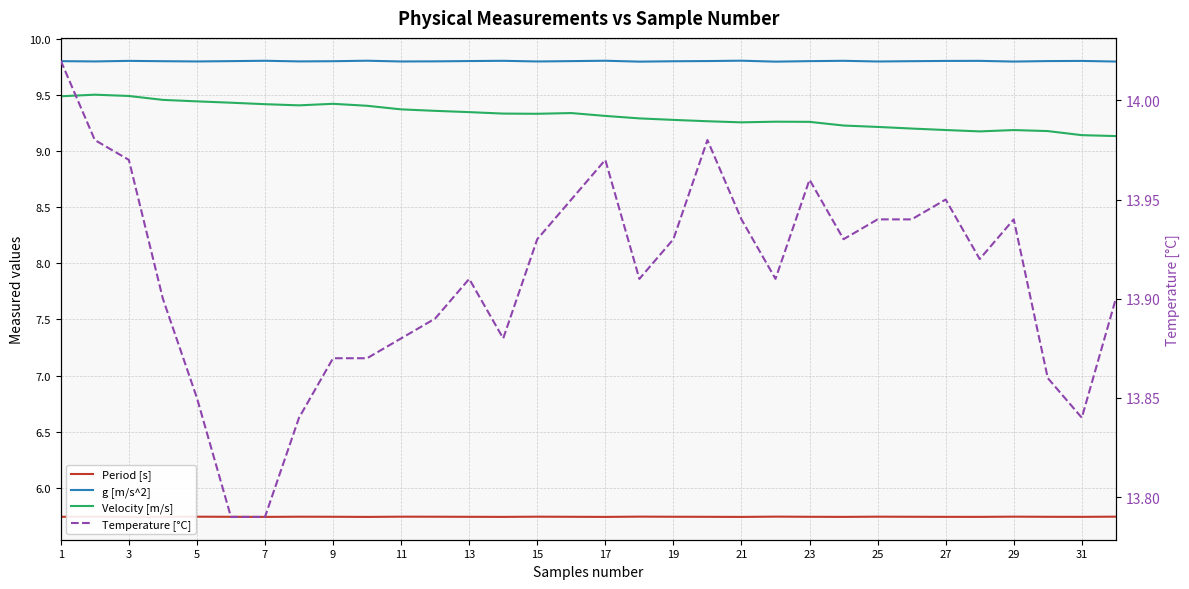

How many data points does each series have?

32